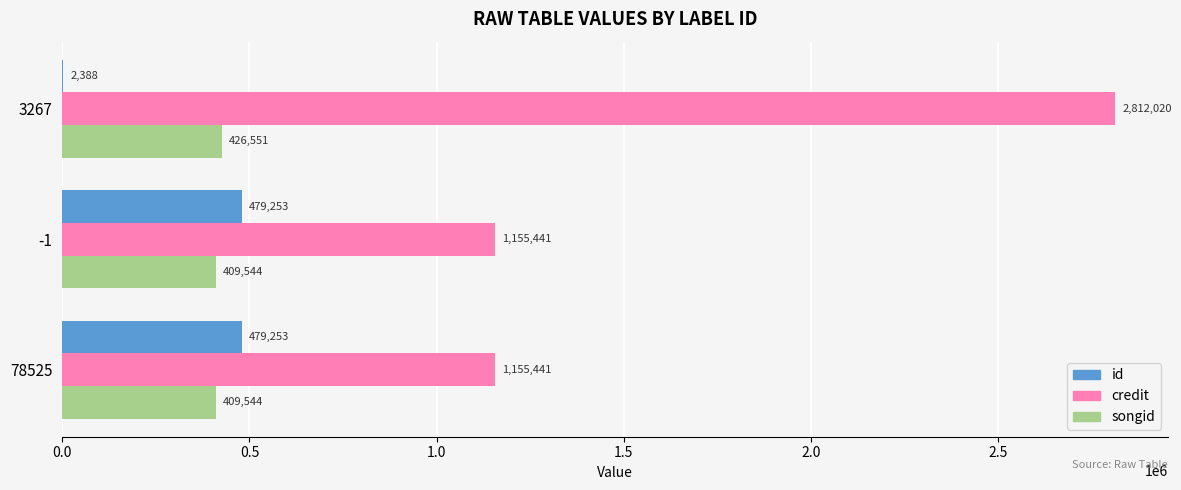

Where is id nearest to the value 240820?

3267